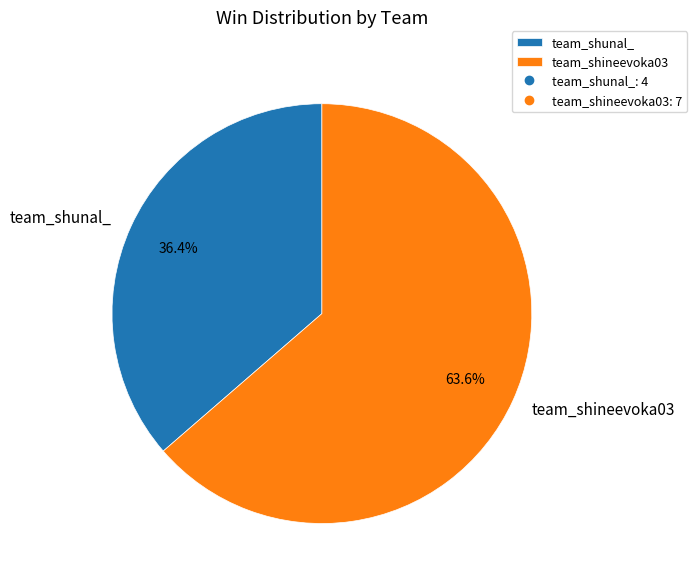

What is the smallest slice in the pie chart?

team_shunal_